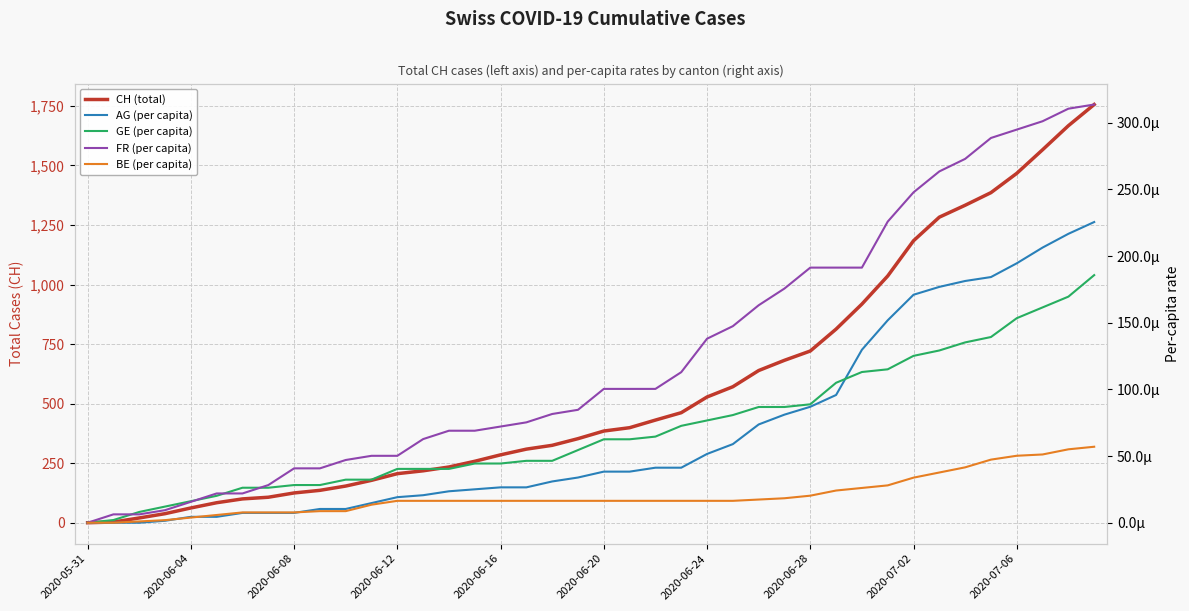

Between 17 and 36, which series saw the biggest shift?

CH